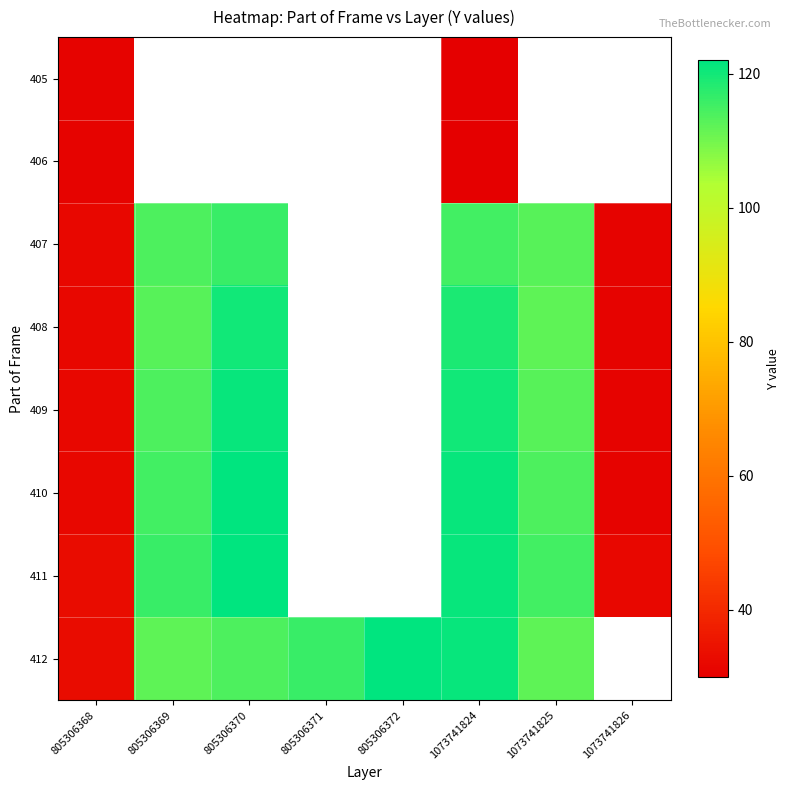

At how many categories does at least one series exceed 118?

3